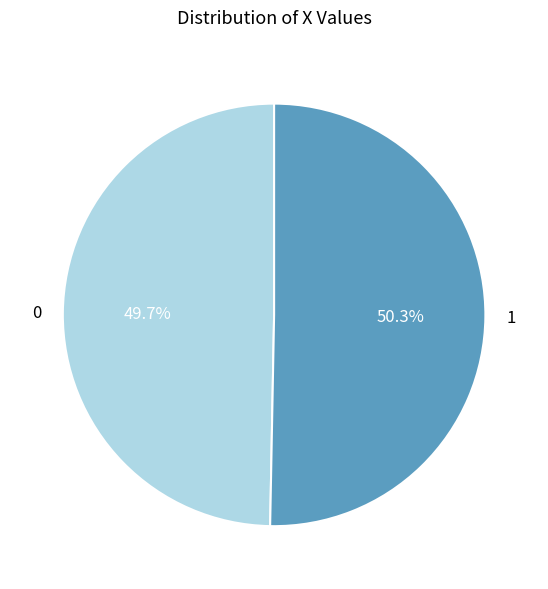

What is the ratio of the value at 1 to the value at 0?

1.0